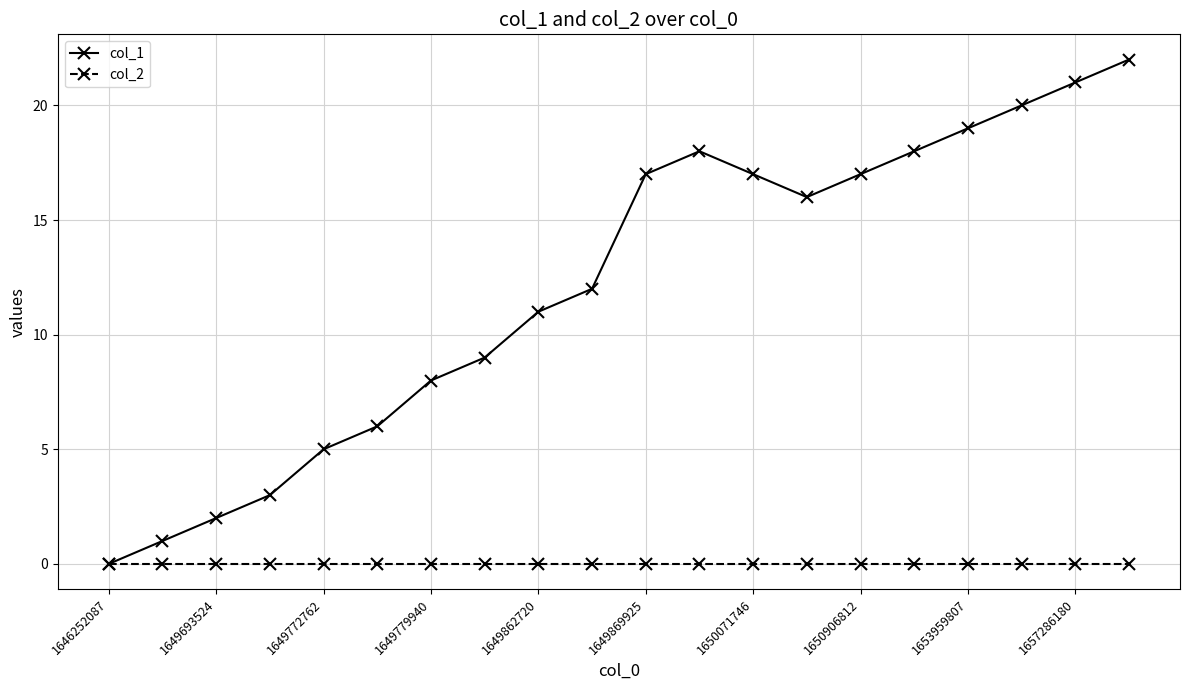

True or false: col_1 has more than 2 points higher than both neighbors.

False